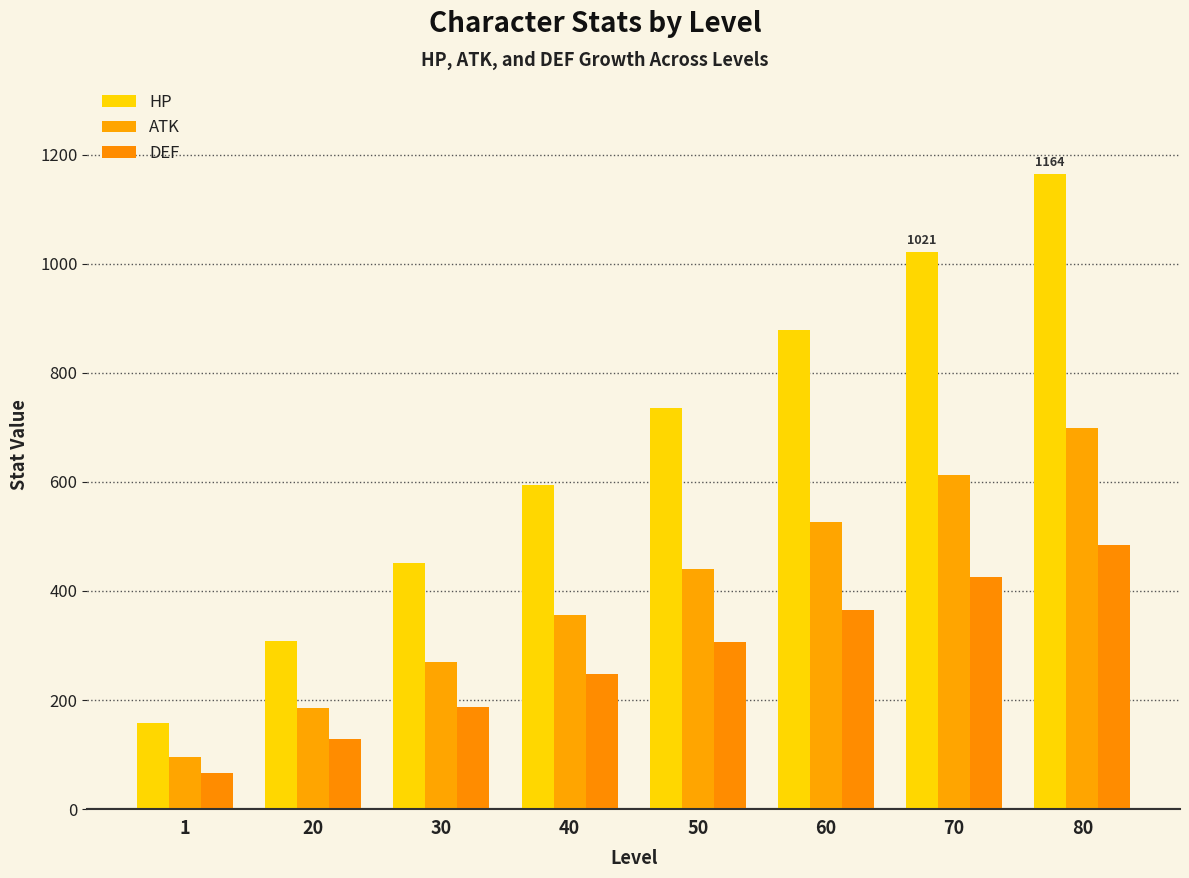

What is the average value of the DEF series?

276